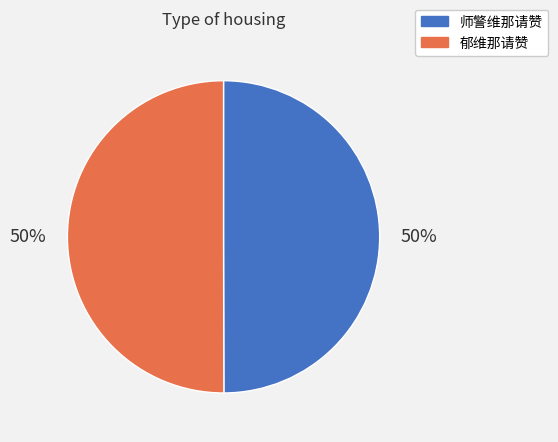

How many slices are in this pie chart?

2